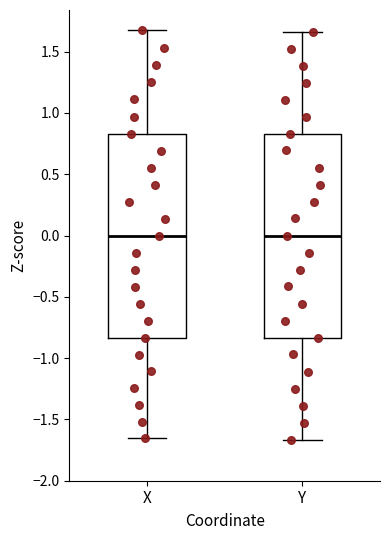

Where is the lower edge of the box for X on the y-axis? The values are not printed on the chart, so give them approximately, as read against the axis.

-0.85